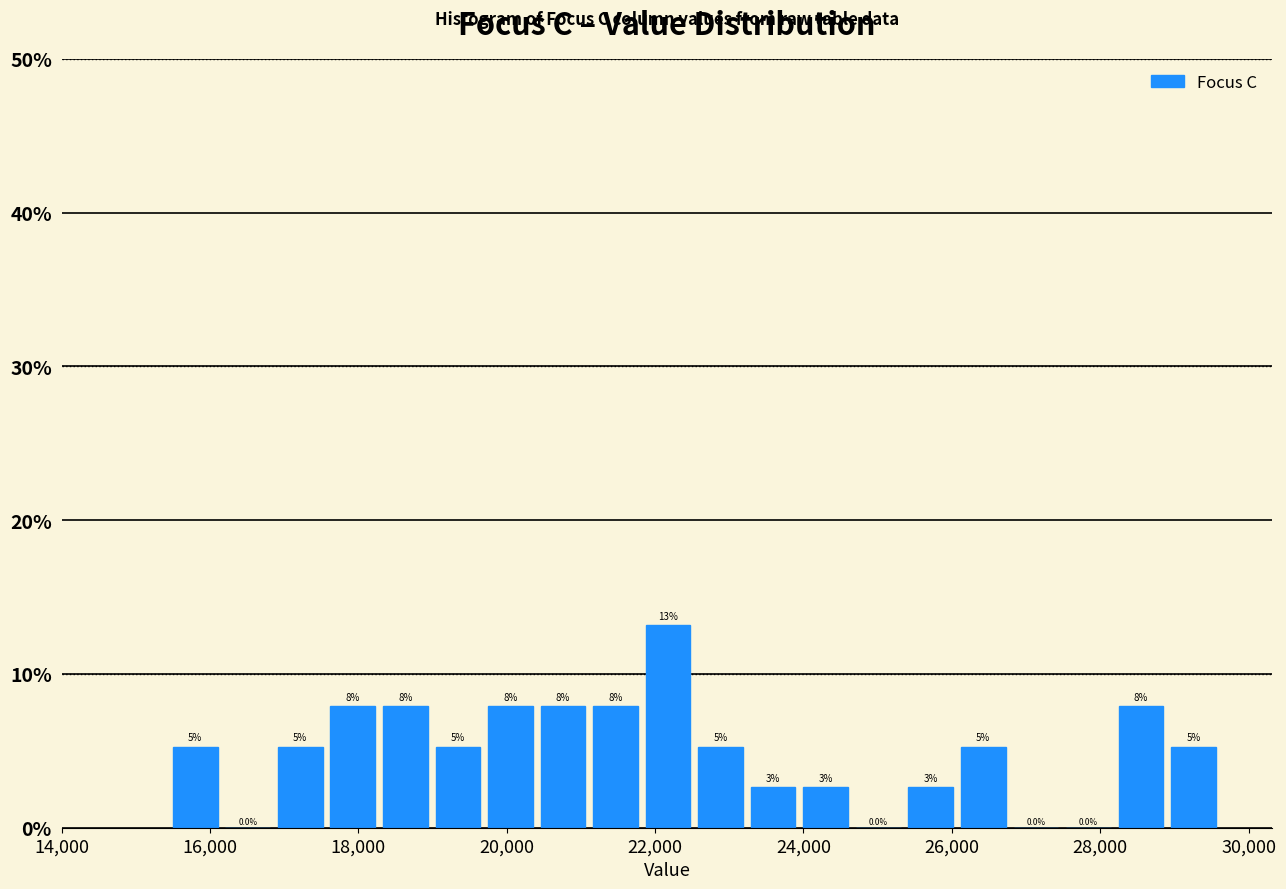

Read against the x-axis, roughly where is the centre of the tallest bar?

22200